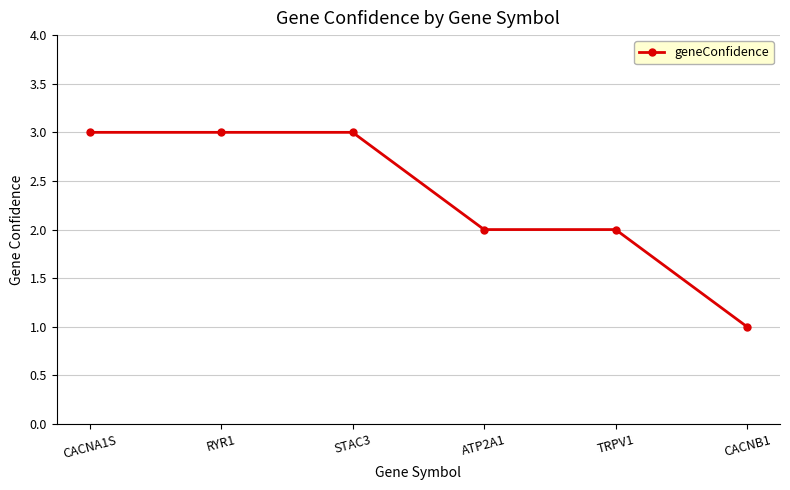

Reading left to right, extract all data points from this chart.

3	3	3	2	2	1